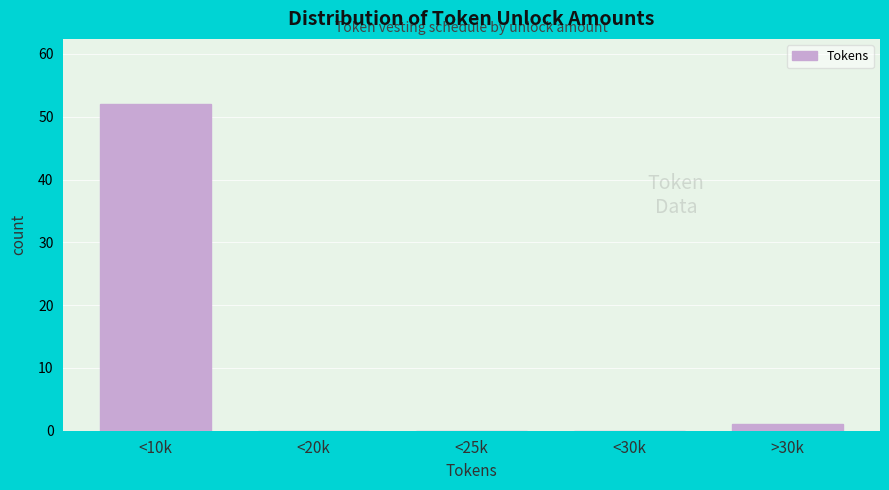

Reading right to left, transcribe all the data shown in this chart.

>30k=1	<30k=0	<25k=0	<20k=0	<10k=52